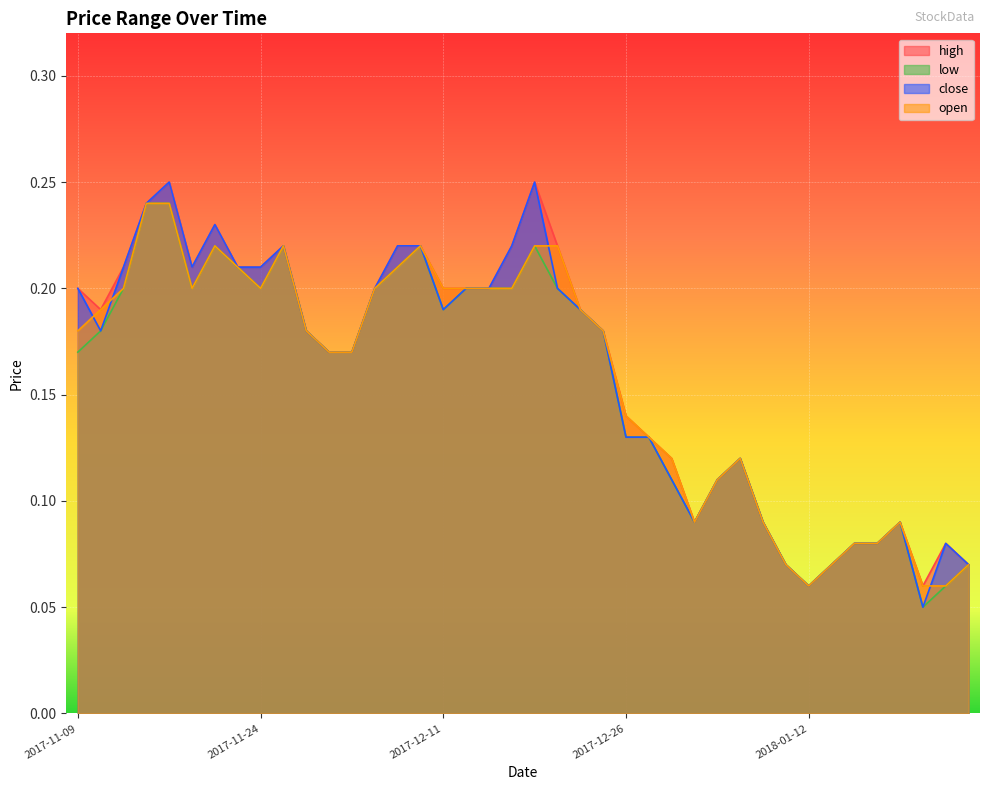

Where is the first local maximum for high?

2017-11-16